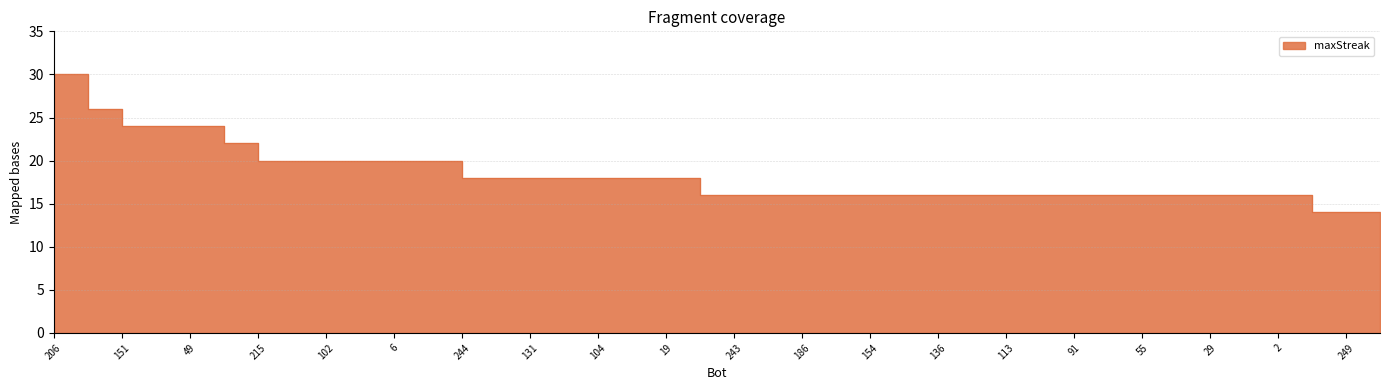

True or false: there are more than 1 points higher than both neighbors.

False